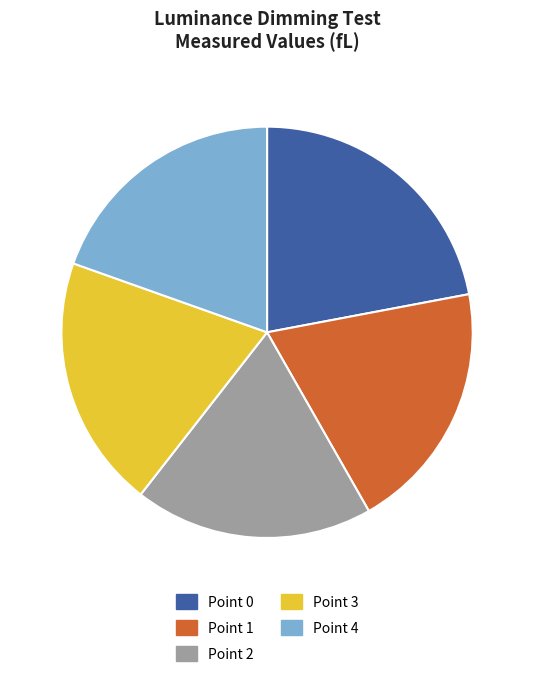

How many slices are in this pie chart?

5